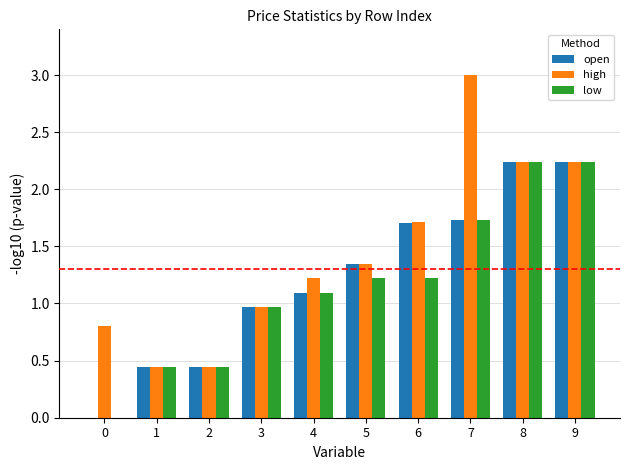

What is the sum of all open values?

12.2